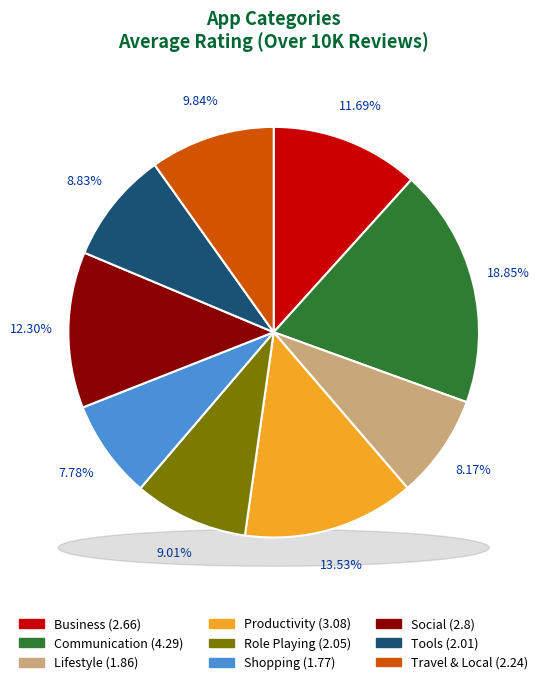

Does any single category account for the majority?

No